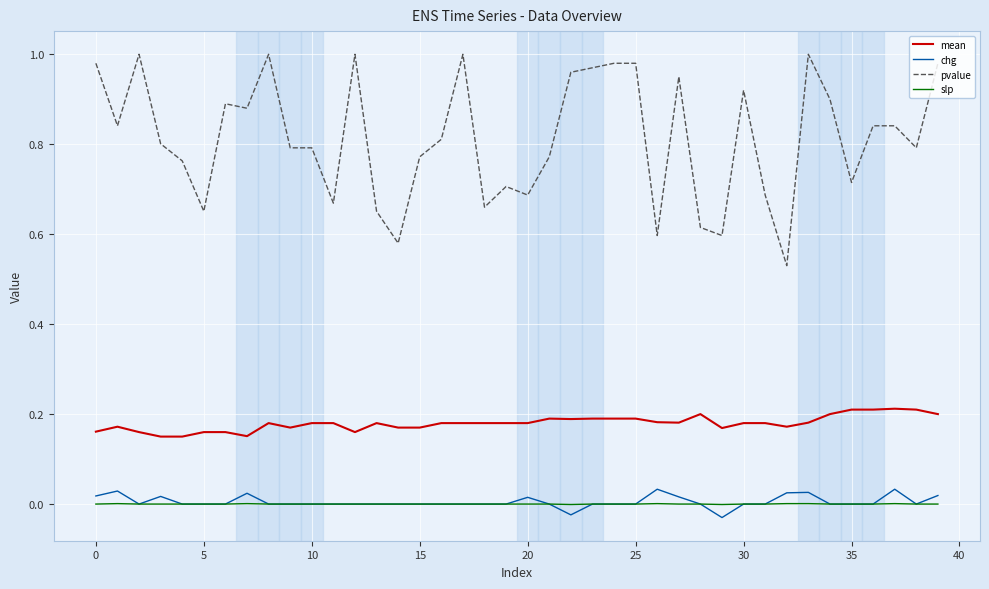

List the series in order of their peak value, highest first.

pvalue, mean, chg, slp